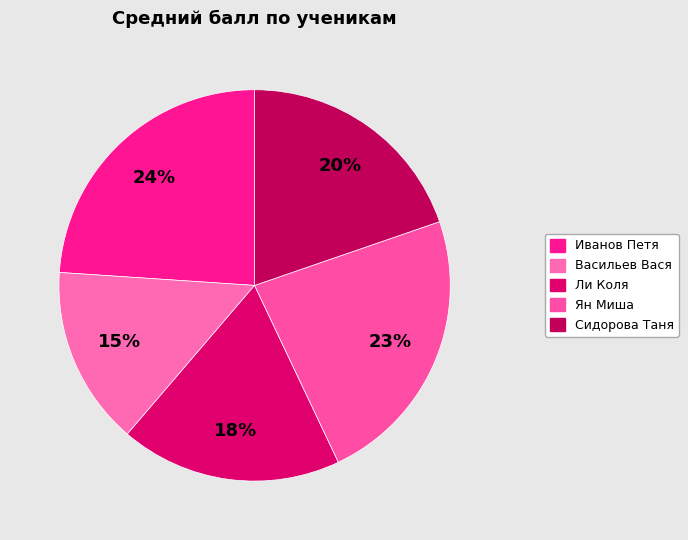

To the nearest percent, what portion does Сидорова Таня represent?

20%